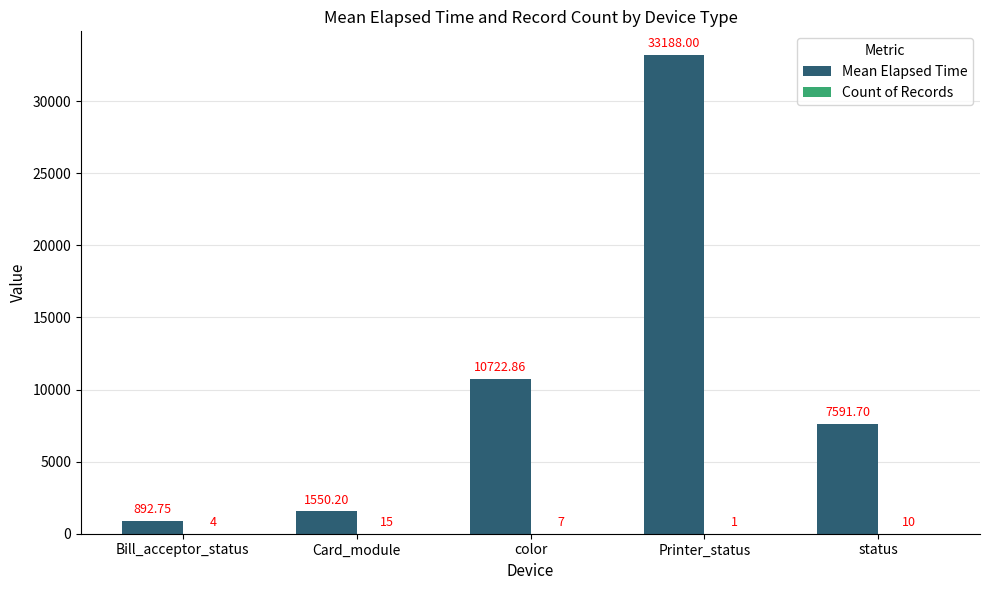

Which label corresponds to the largest value in the chart?

Printer_status